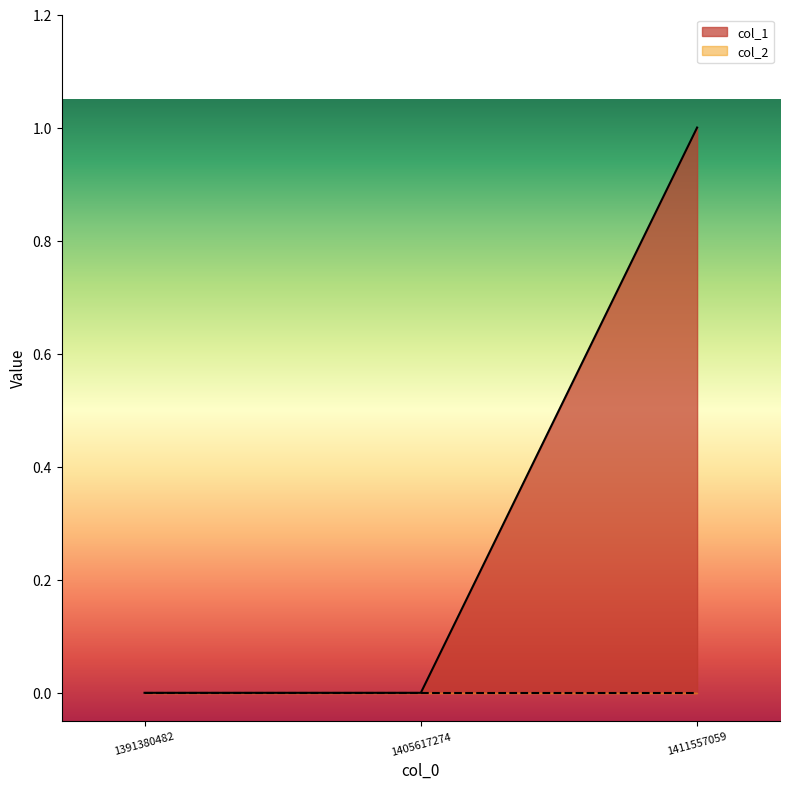

How many categories are shown in the chart?

3